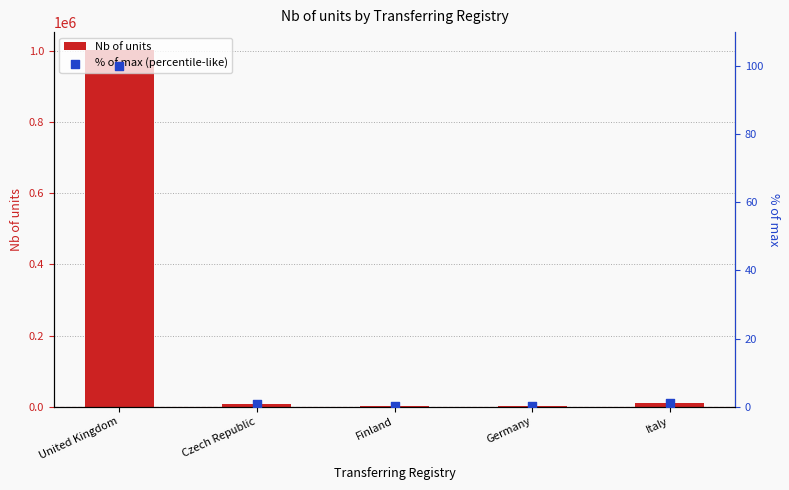

What is the total value across all series at Finland?

1564.2